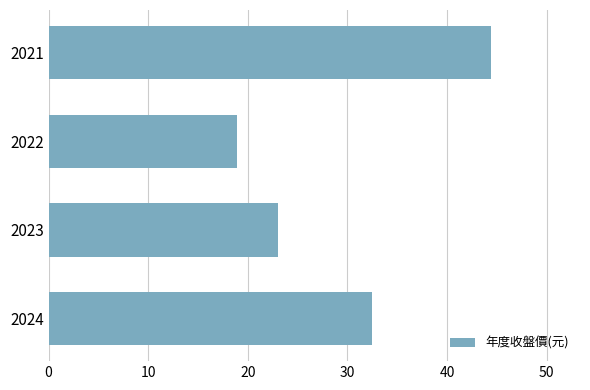

What is the difference between the maximum and minimum values?

25.5